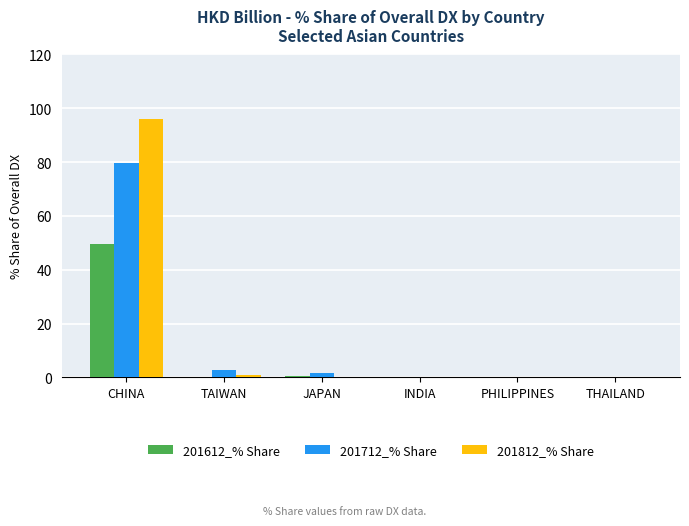

At which category is the sum across all series the highest?

CHINA